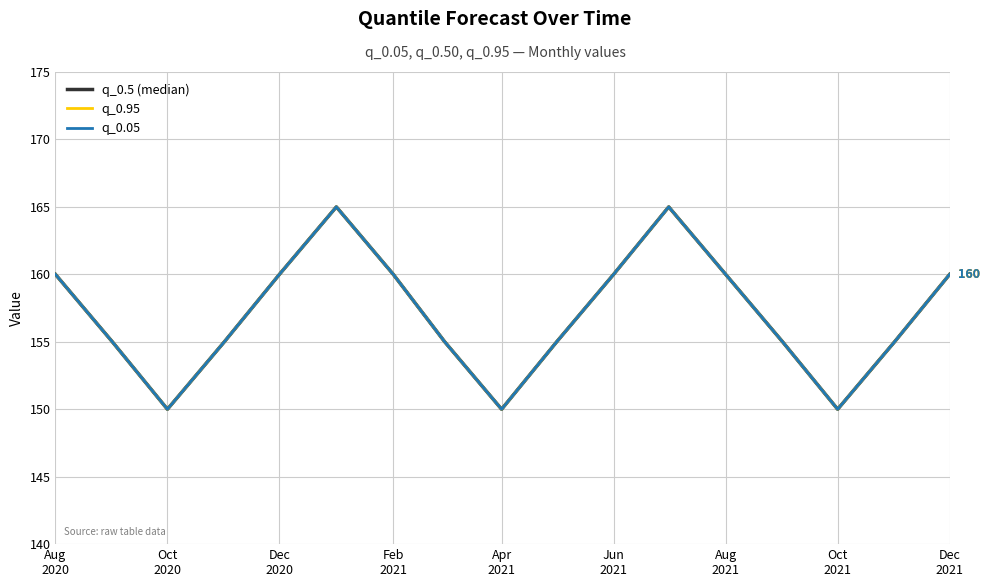

True or false: q_0.95 and q_0.5 (median) intersect in this chart.

False